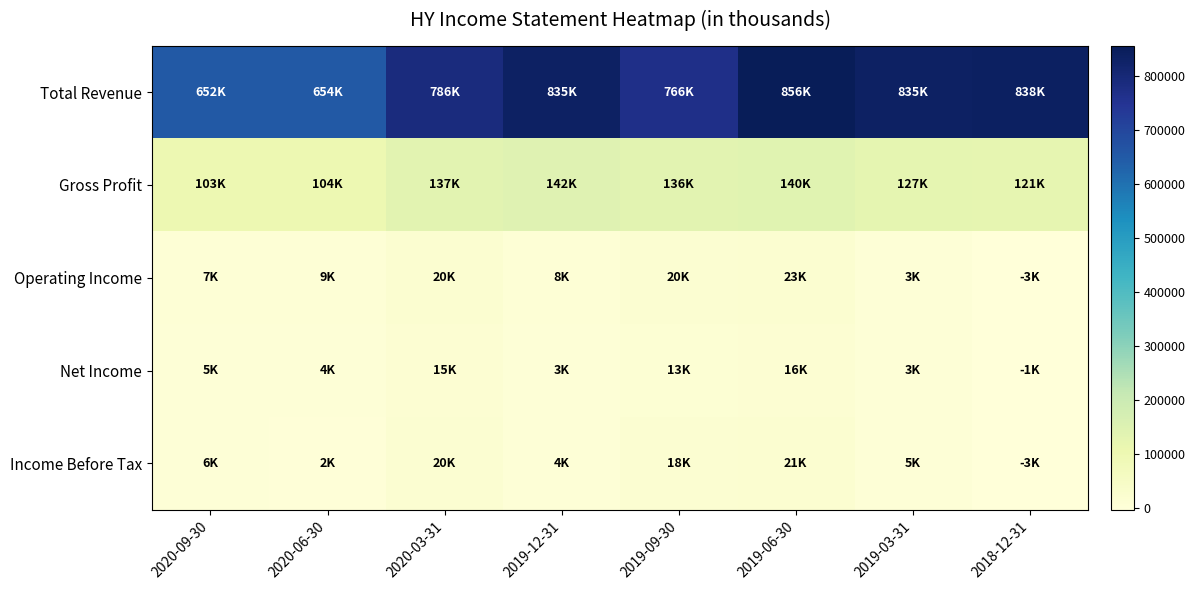

Rank the series by their maximum value, from highest to lowest.

Total Revenue, Gross Profit, Operating Income, Income Before Tax, Net Income